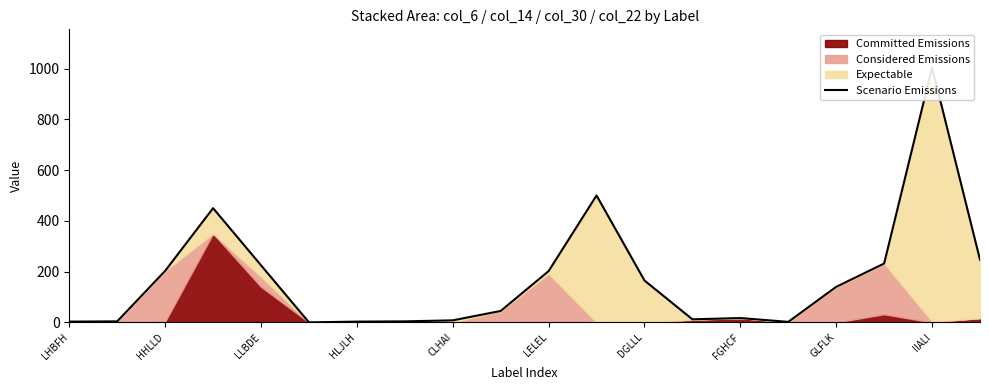

What is the difference between the maximum and second lowest values?

1002